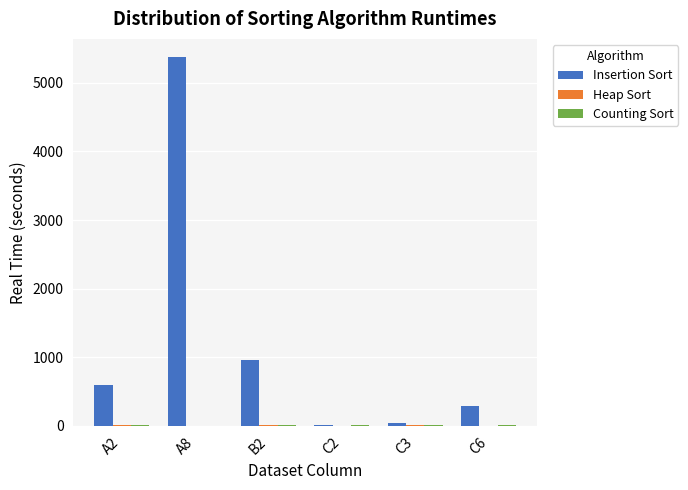

What is the sum of all Insertion Sort values?

7267.5